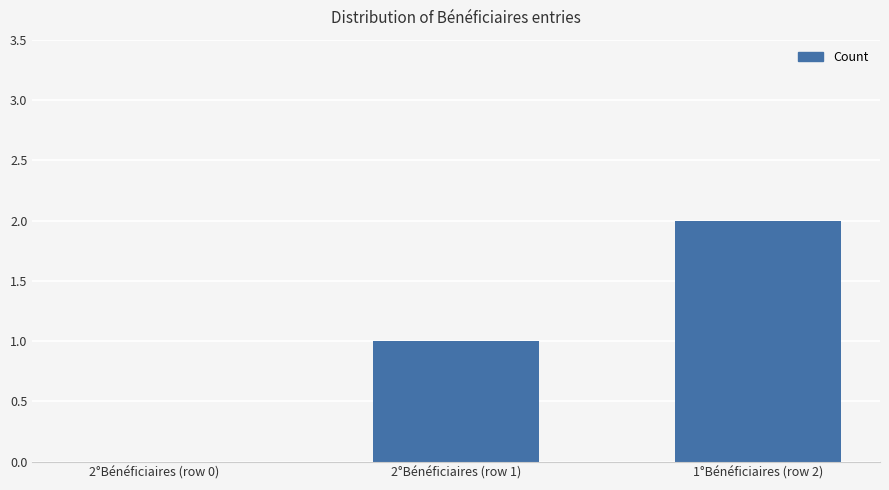

Are the bars grouped side by side (vs. stacked)?

No